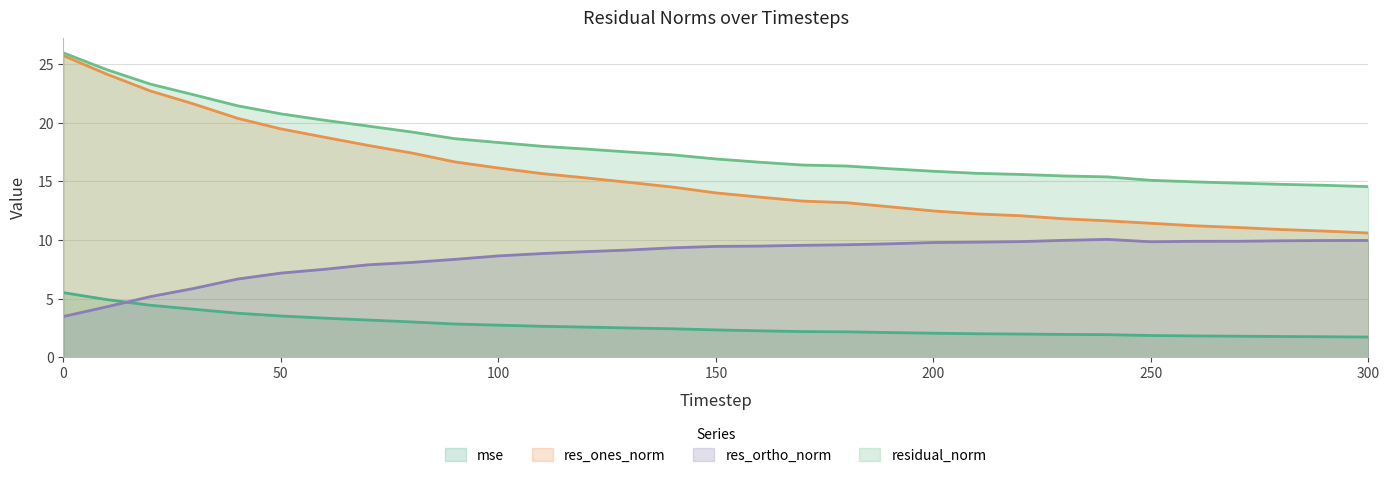

Is the value of residual_norm at 90 greater than the value of res_ones_norm at 280?

Yes